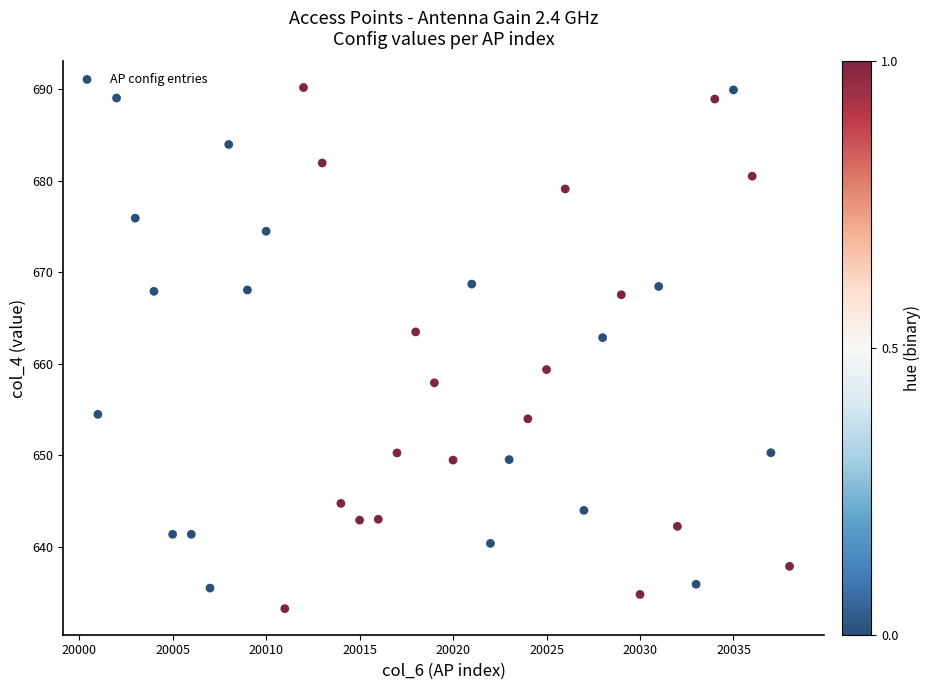

What is the range of Y values (max minus min)?

57.0